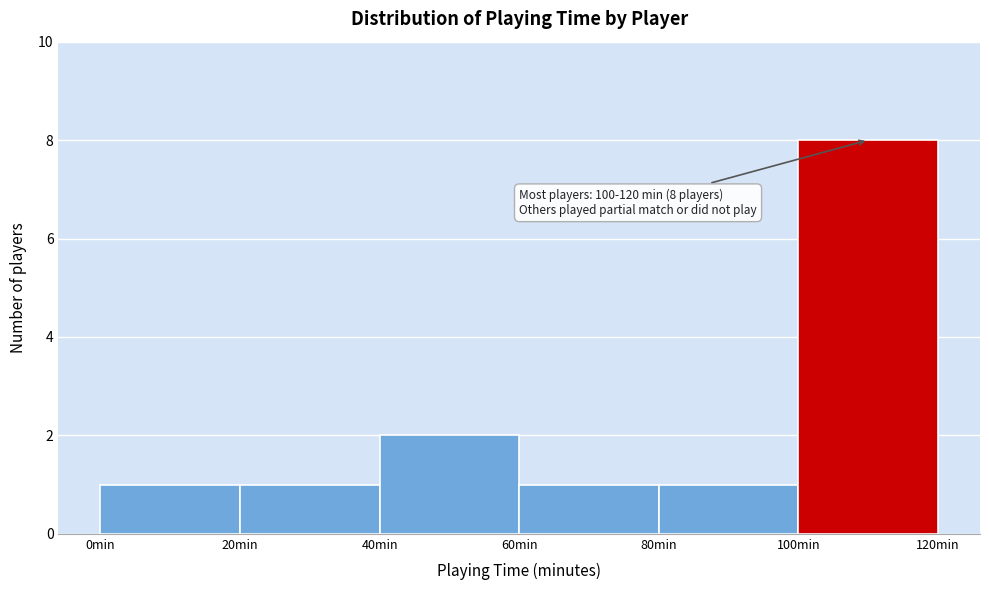

Over which range of the x-axis is the bar tallest?

100 to 120